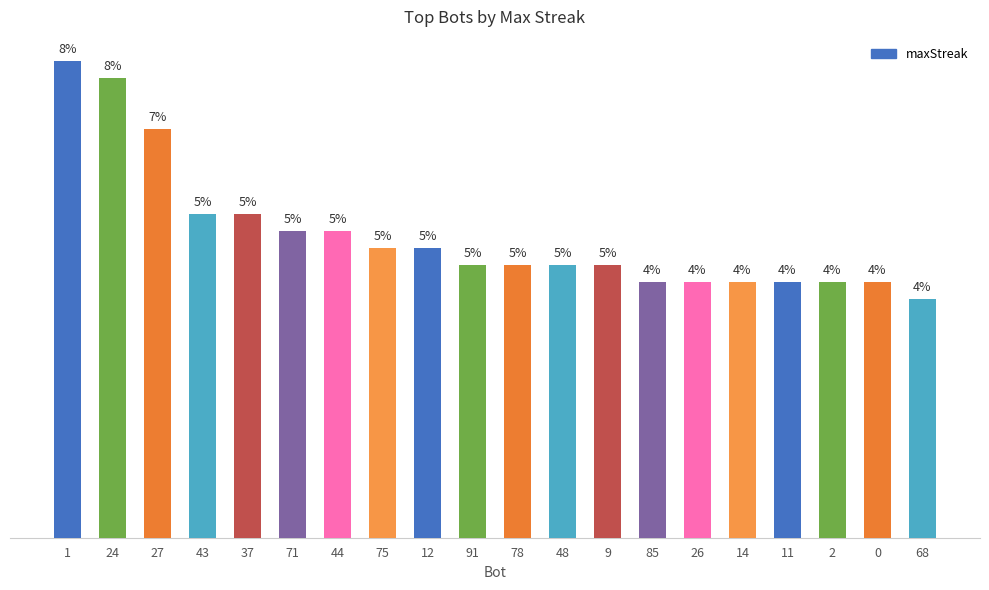

Rank the categories by value from highest to lowest.

1, 24, 27, 43, 37, 71, 44, 75, 12, 91, 78, 48, 9, 85, 26, 14, 11, 2, 0, 68